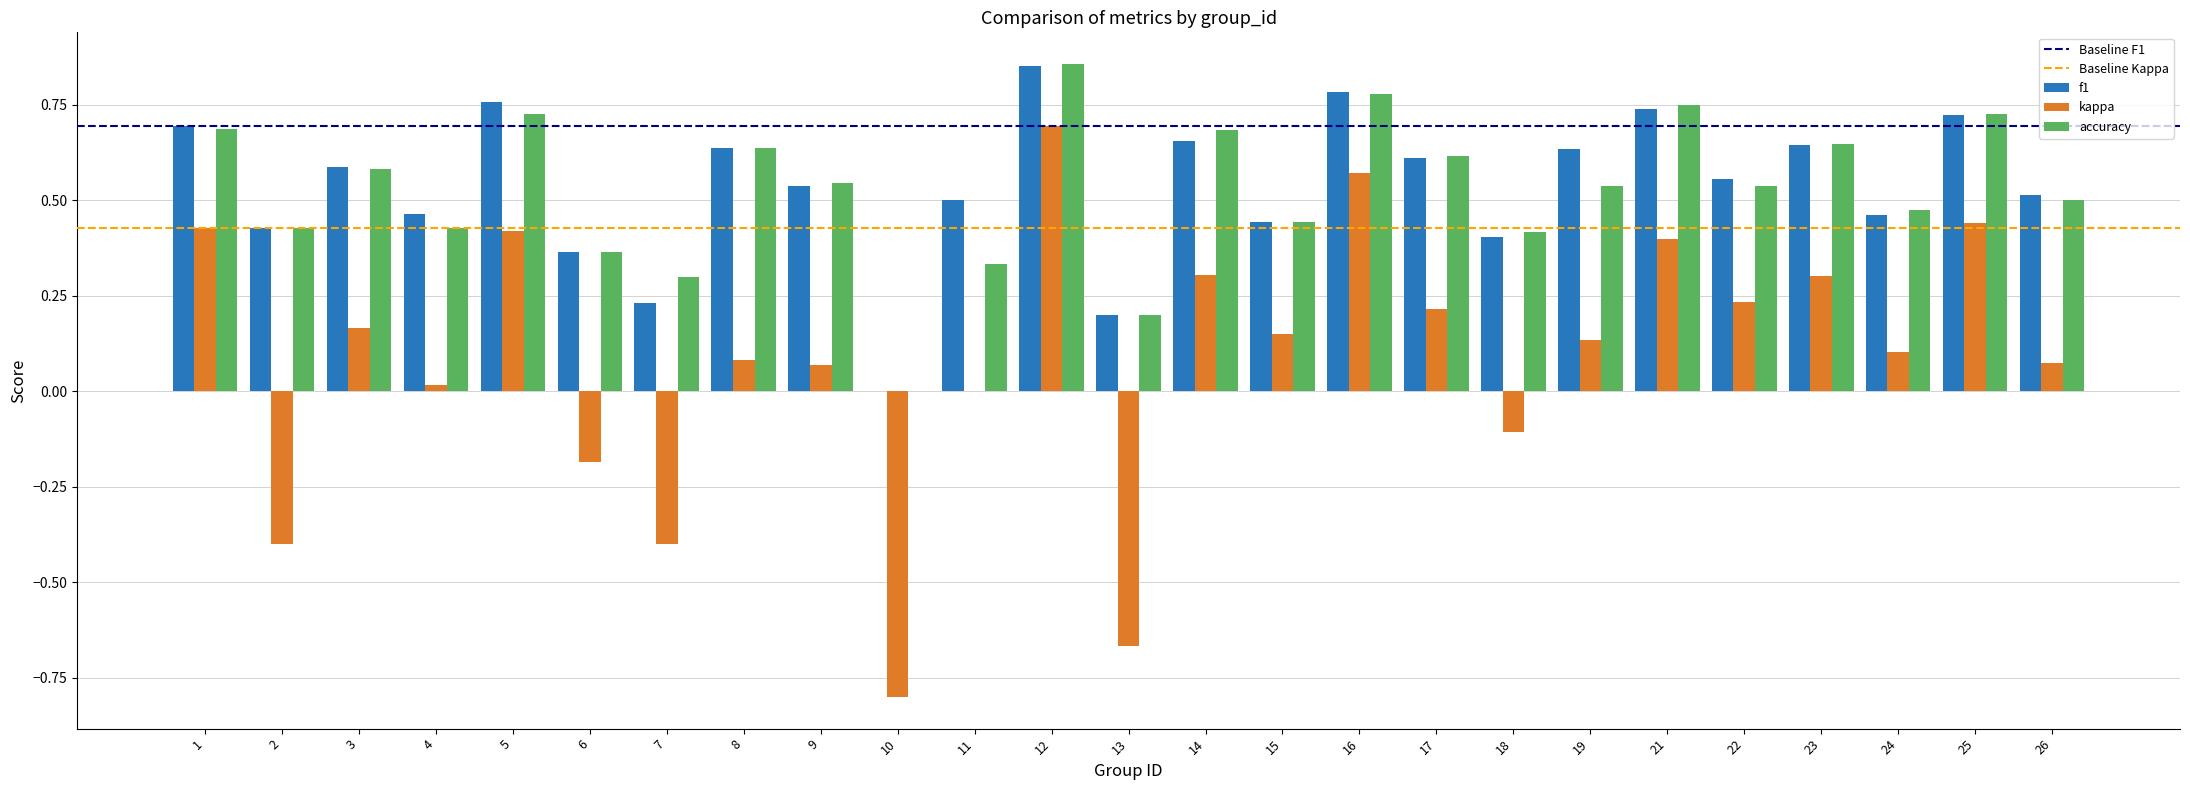

Is the value of accuracy at 8 greater than the value of kappa at 15?

Yes